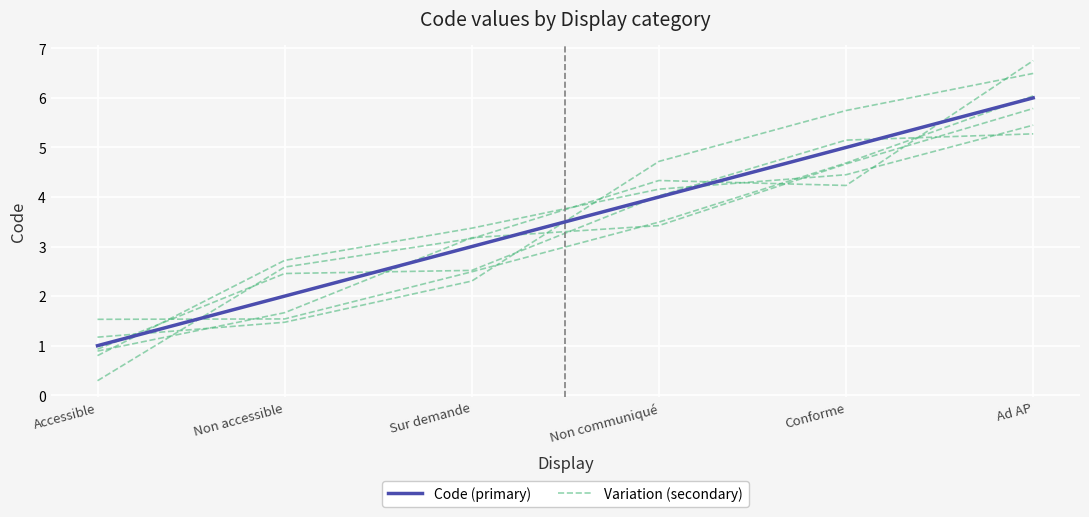

What is the sum of the Code values at Ad AP and Accessible?

7.0